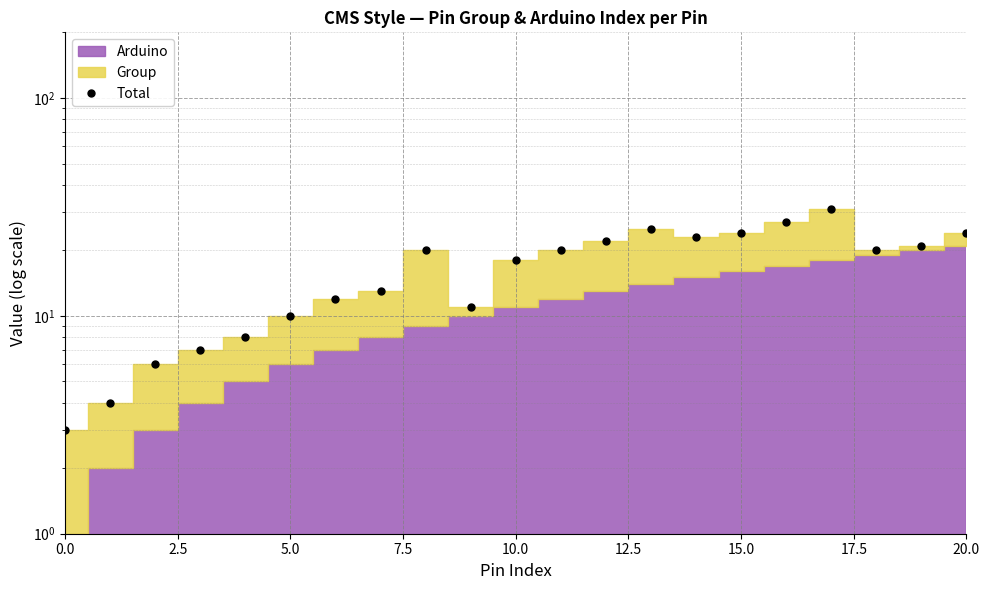

What position from the left is 15.0?

7